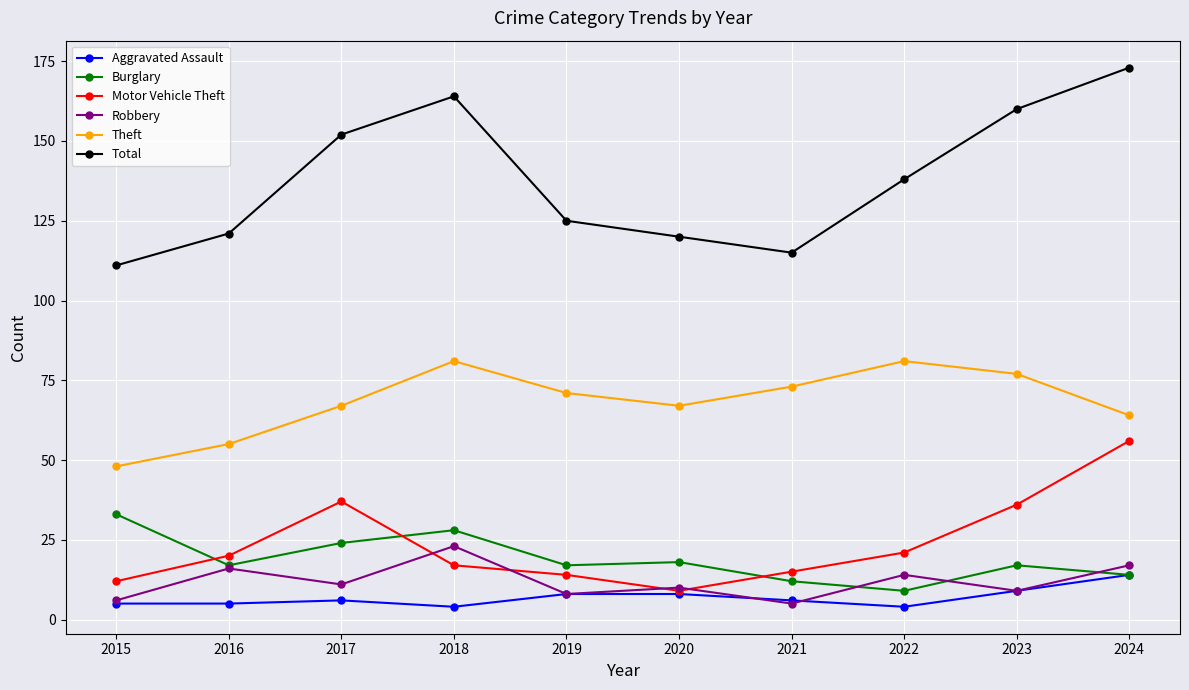

List the series in order of their peak value, highest first.

Total, Theft, Motor Vehicle Theft, Burglary, Robbery, Aggravated Assault